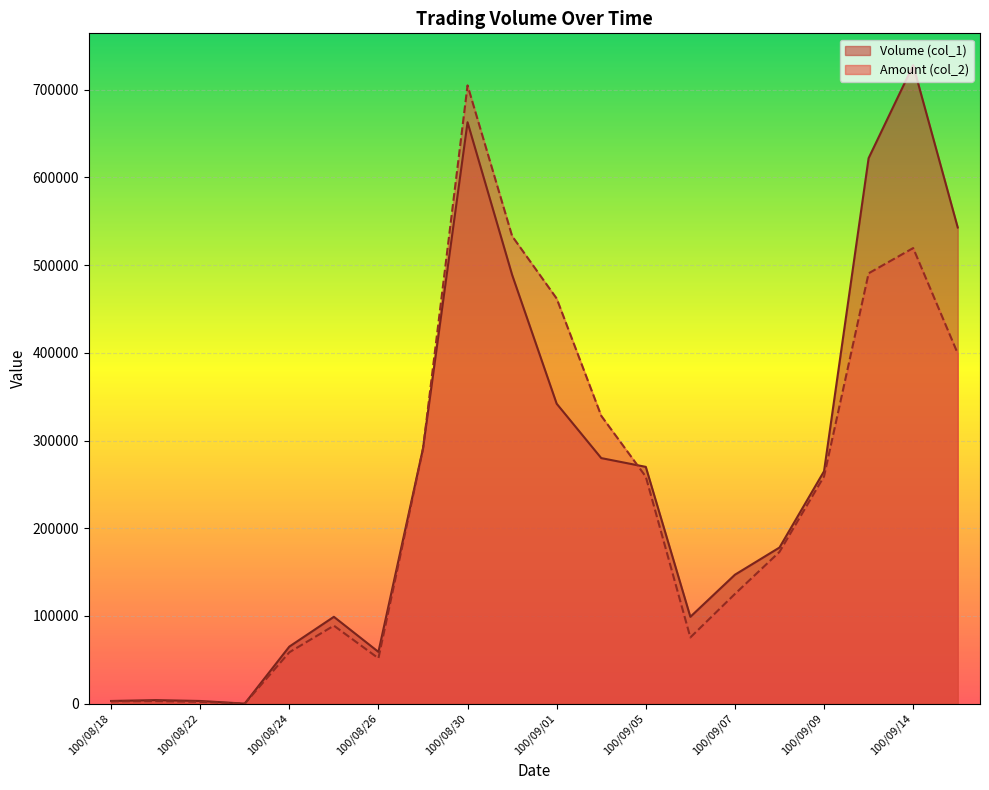

True or false: Amount (col_2) has more than 2 points higher than both neighbors.

True